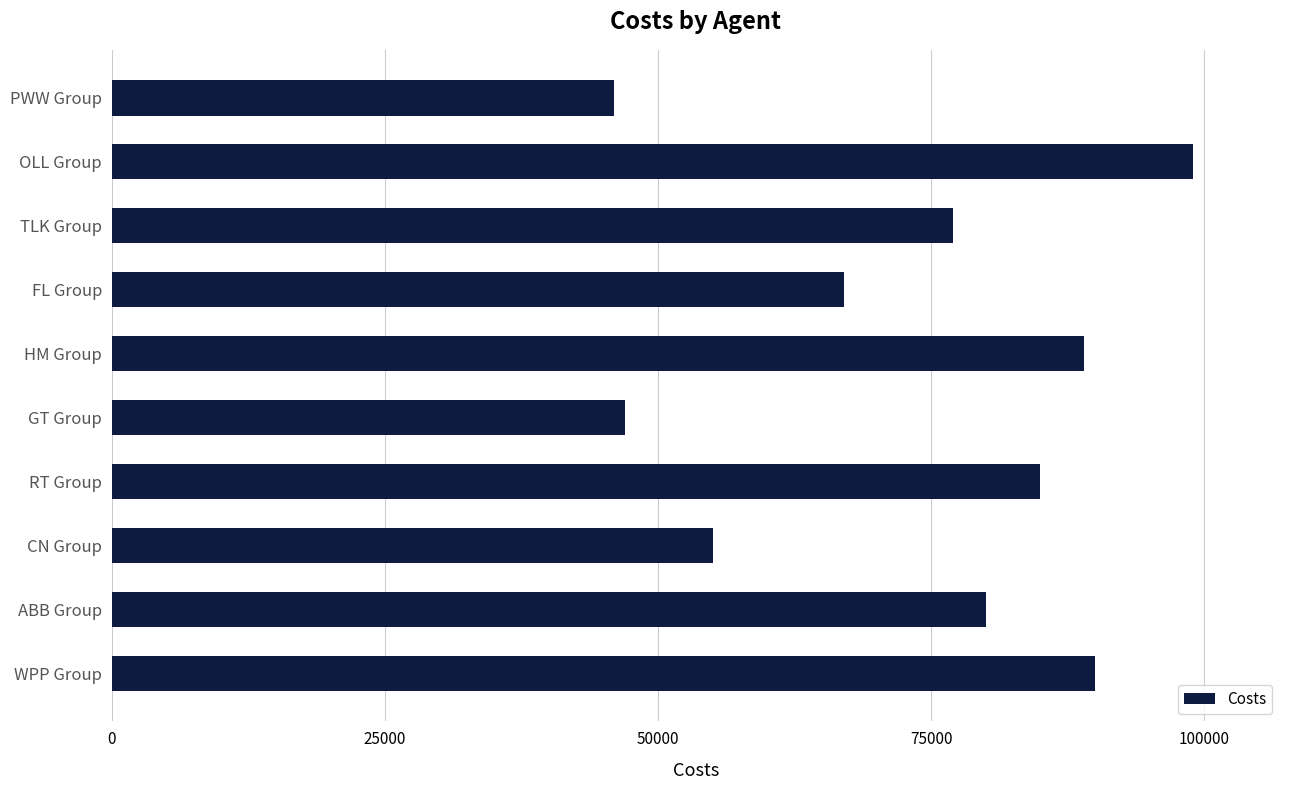

What is the difference between the second highest and minimum values?

44000